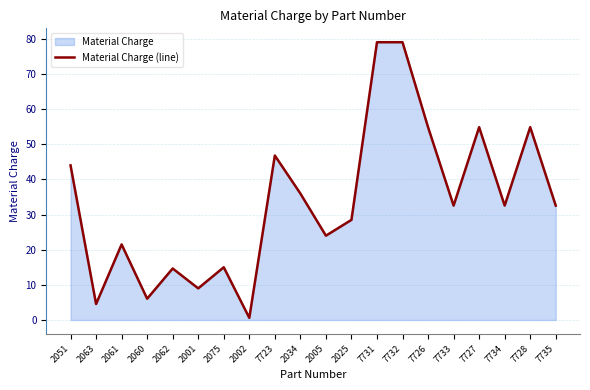

What is the average value?

33.5